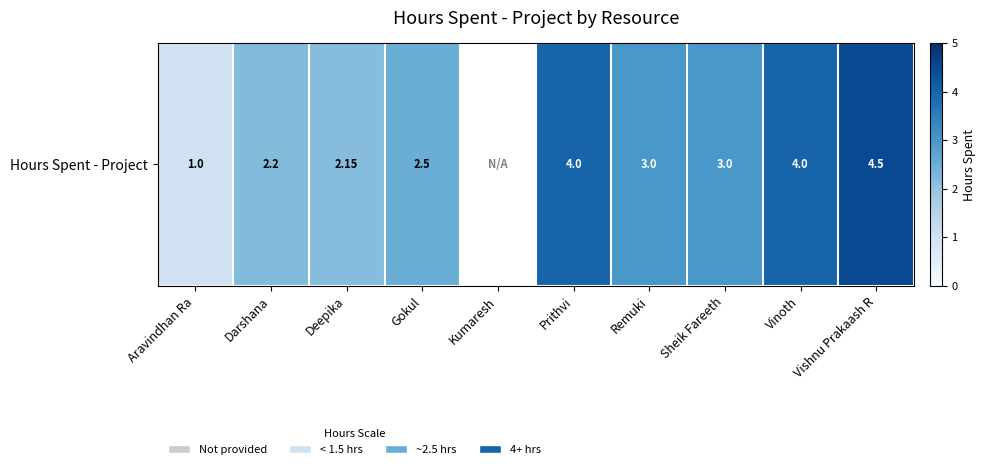

Is it true that the value at Vishnu Prakaash R is 4.5?

True